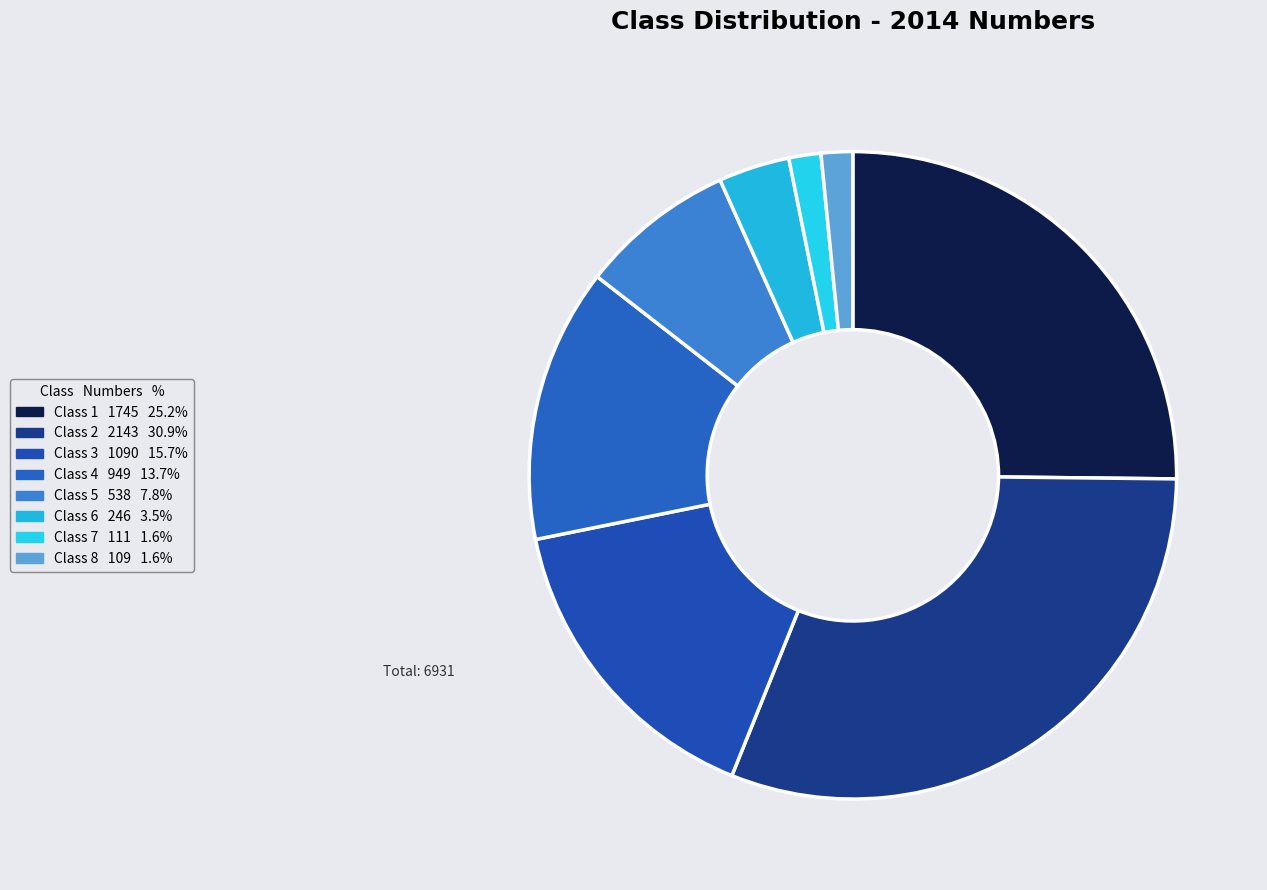

Does Class 6 represent more than half of the total?

No